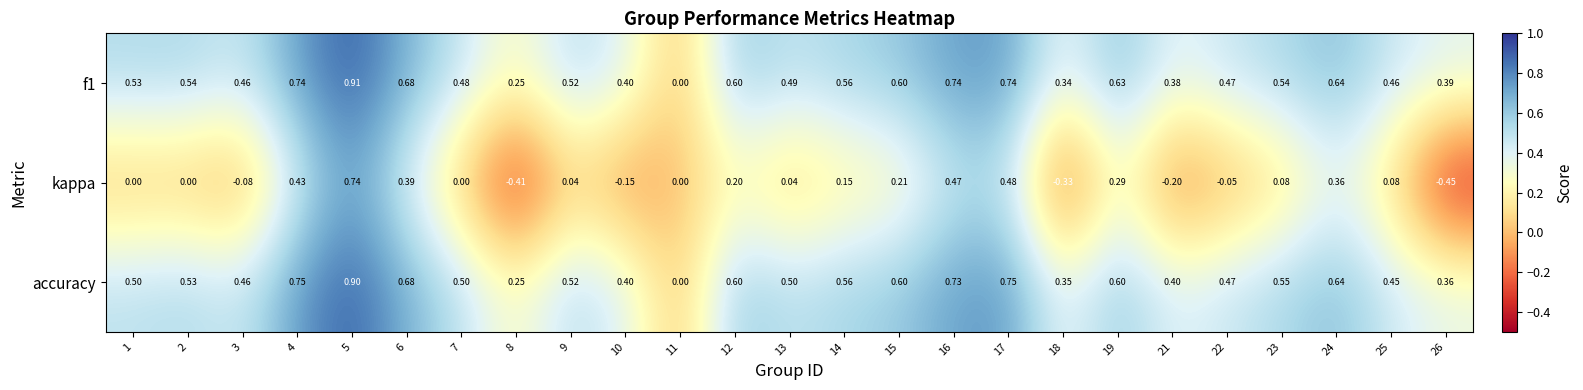

Which series changed the most between 7 and 22?

kappa